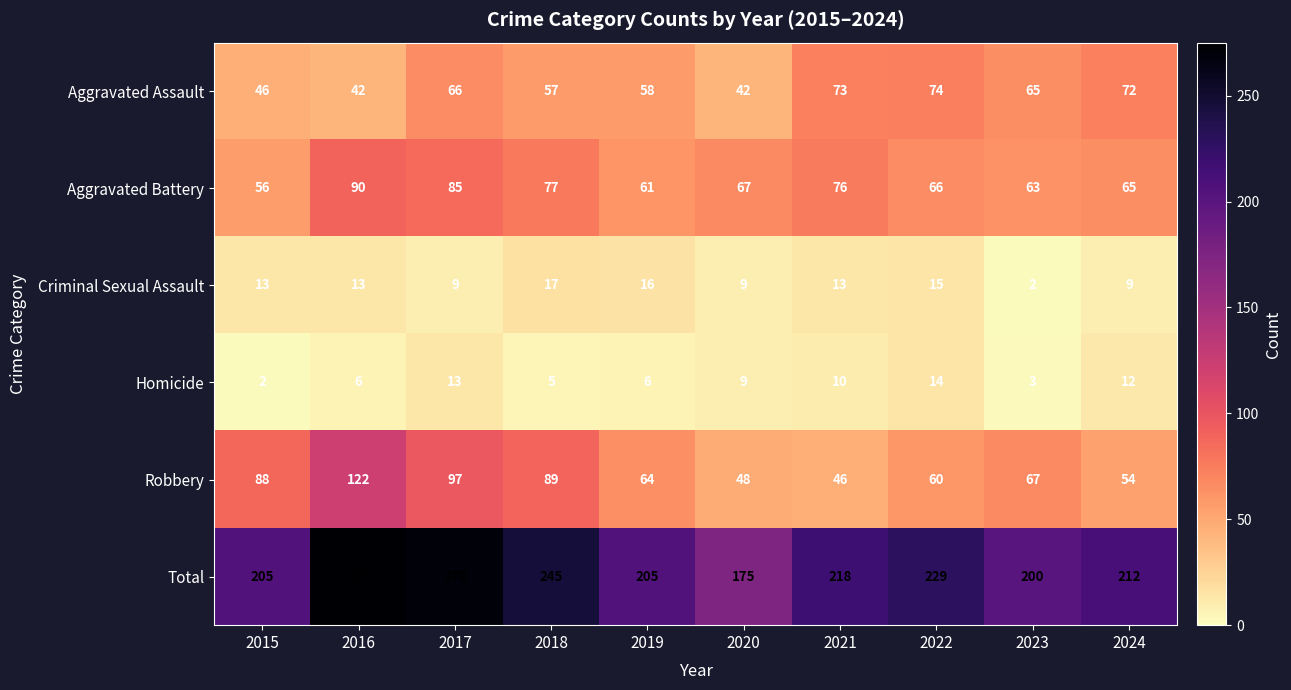

What is the maximum value for Aggravated Battery?

90